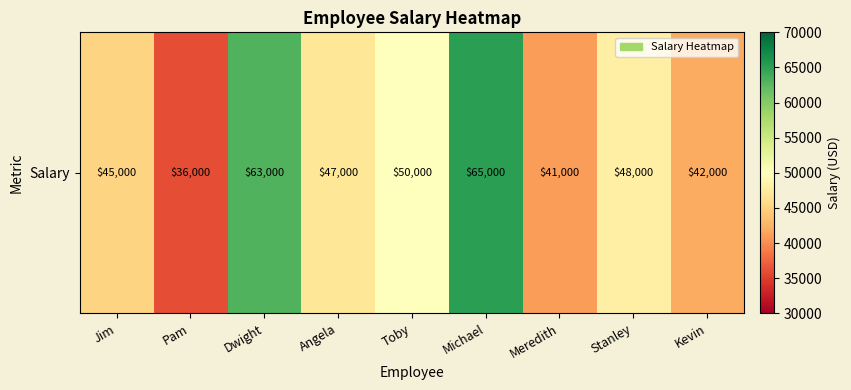

At which label does the data first exceed 47000?

Dwight